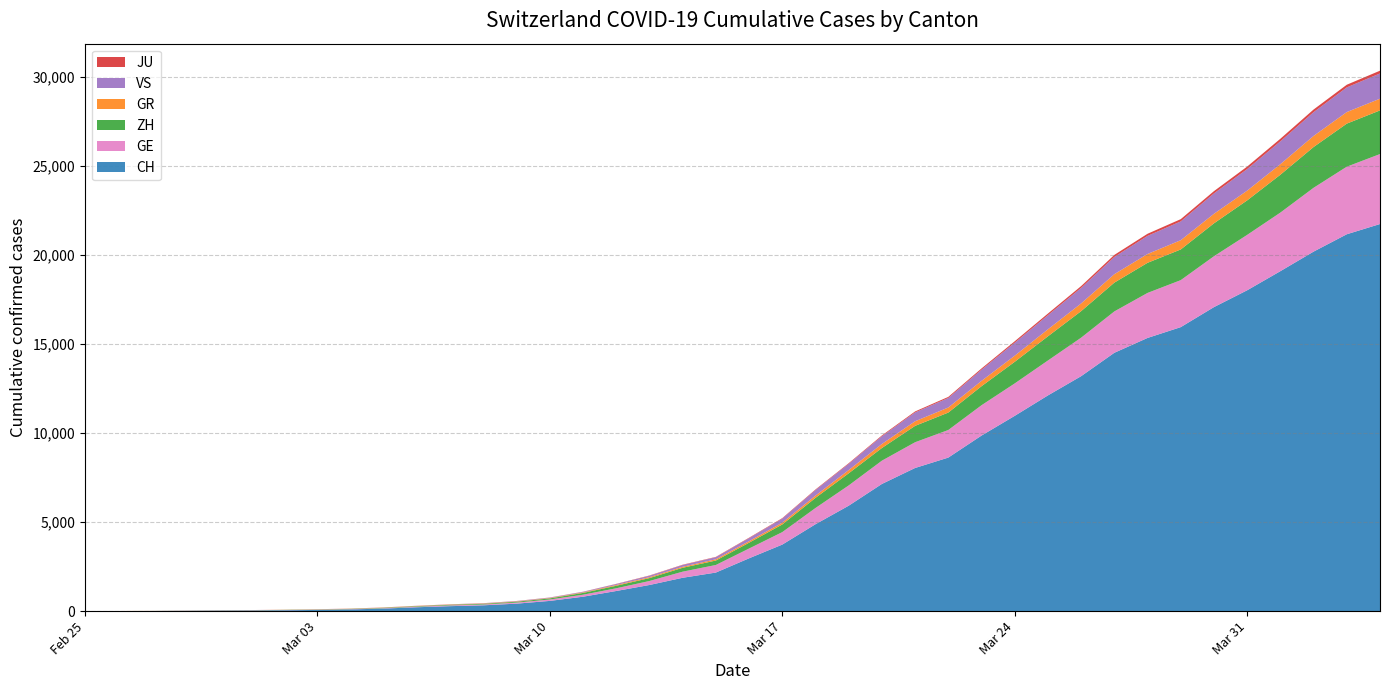

Reading left to right, list all the values displayed in this chart.

CH: 0	4	8	19	29	35	49	68	96	143	218	279	327	420	574	809	1130	1467	1872	2165	2965	3734	4877	5917	7138	8035	8618	9854	10961	12108	13188	14501	15334	15941	17065	18010	19082	20180	21154	21728
GE: 0	1	1	4	8	9	10	13	15	20	29	42	44	59	79	112	153	224	343	425	549	701	911	1139	1307	1445	1549	1703	1820	1960	2161	2322	2527	2638	2855	3109	3289	3582	3793	3928
ZH: 0	0	2	2	6	7	10	13	15	23	29	34	40	49	62	101	140	163	218	250	326	429	568	679	711	919	978	1067	1213	1357	1489	1616	1690	1722	1848	1936	2125	2289	2417	2450
GR: 0	2	2	6	6	6	9	9	12	14	16	17	18	18	22	31	43	53	56	71	84	101	128	182	226	258	284	300	343	393	433	474	495	519	535	547	592	622	649	657
VS: 0	0	0	1	1	2	3	3	4	5	6	7	12	17	22	30	53	76	98	115	172	225	312	349	436	498	535	628	728	793	874	968	1017	1055	1144	1211	1282	1334	1385	1418
JU: 0	0	1	1	1	1	1	2	2	4	4	5	5	7	7	7	12	17	18	19	25	29	32	36	44	54	61	69	82	92	100	114	119	127	128	140	145	149	149	154